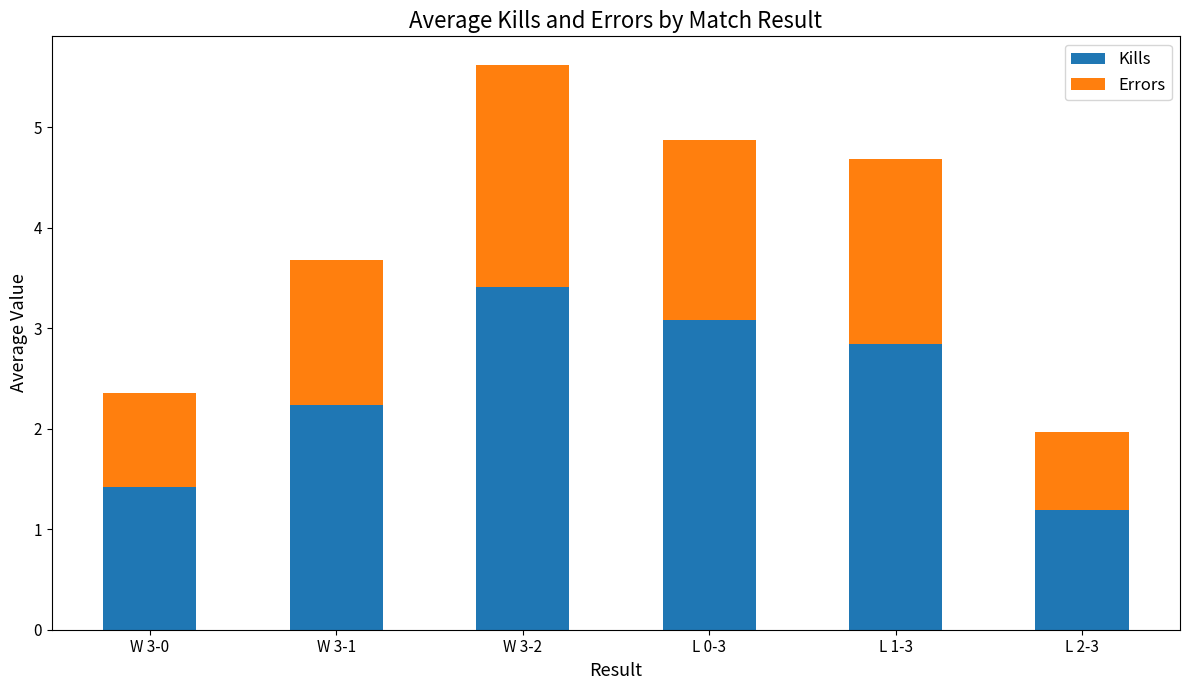

What are all the series names shown in the legend?

Kills, Errors